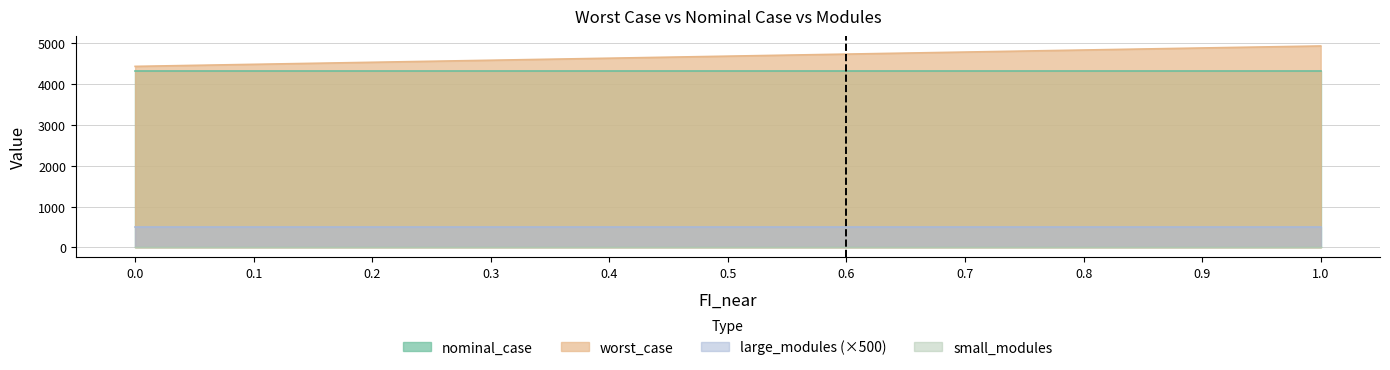

At how many categories does at least one series exceed 3804?

11